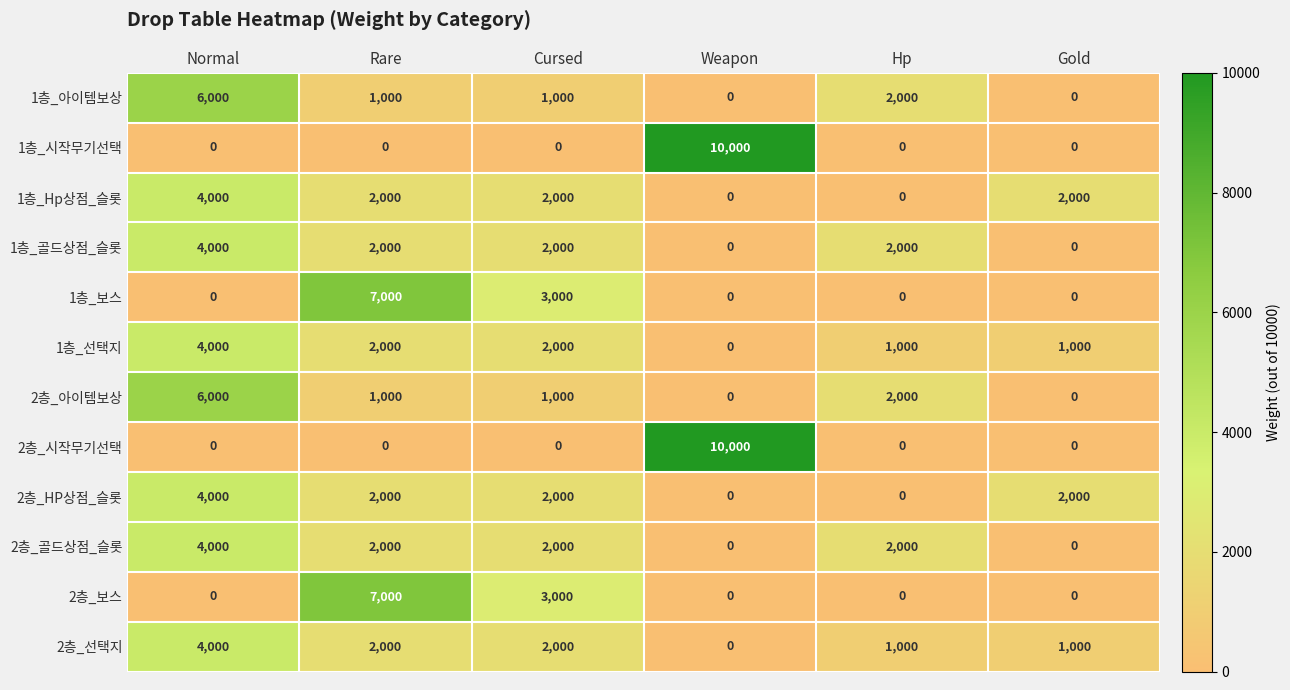

At which category does the chart reach its peak across all series?

Weapon